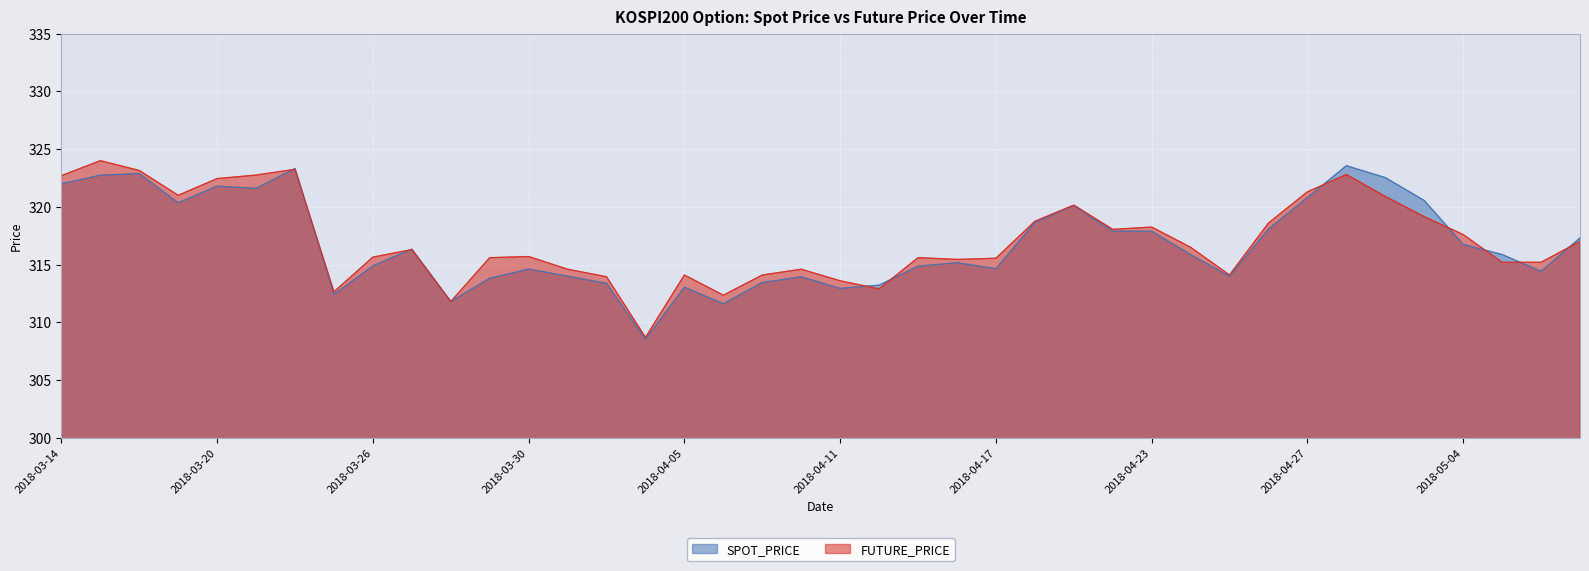

How many lines are shown in the chart?

2